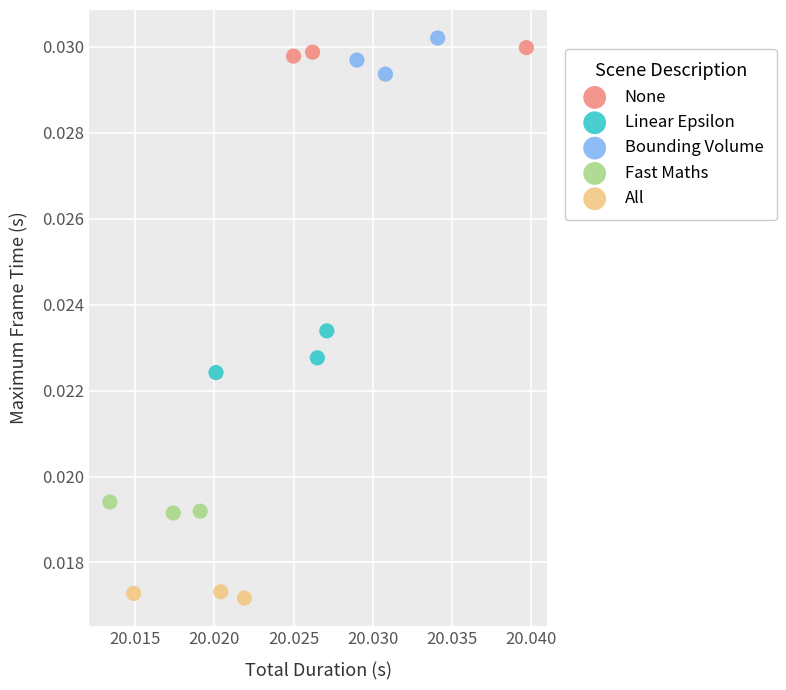

Which series contains the lowest Y value?

All